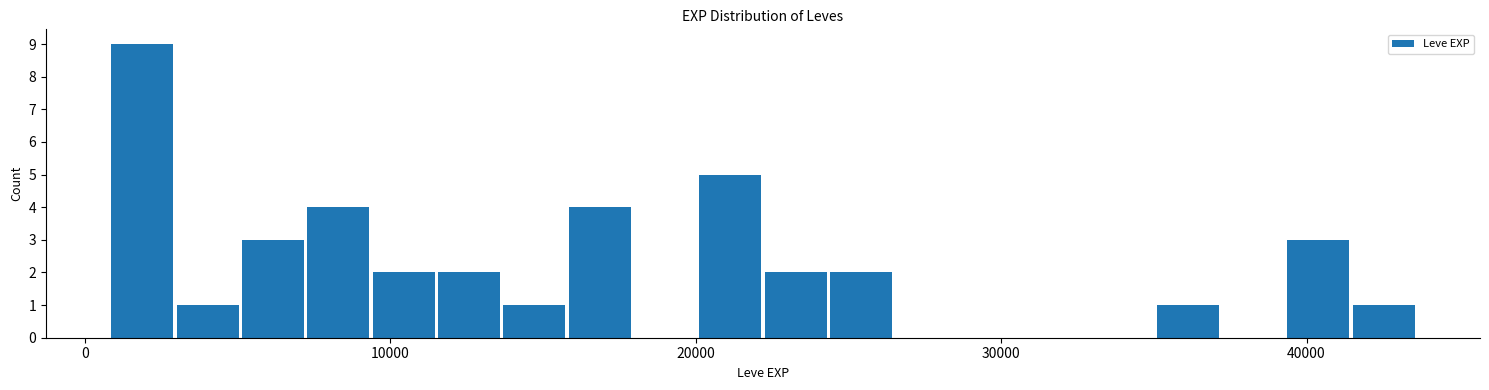

Around what value on the x-axis is the tallest bar? Give the approximate position of its centre, as read against the axis.

2000